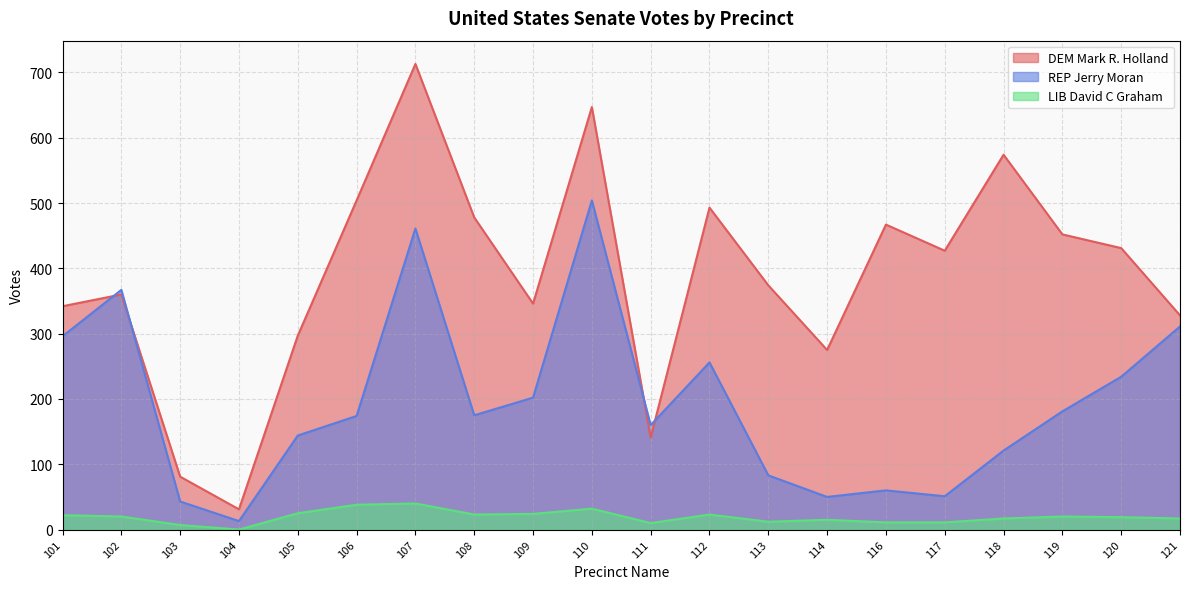

The value of DEM Mark R. Holland at 109 is 346. True or false?

True